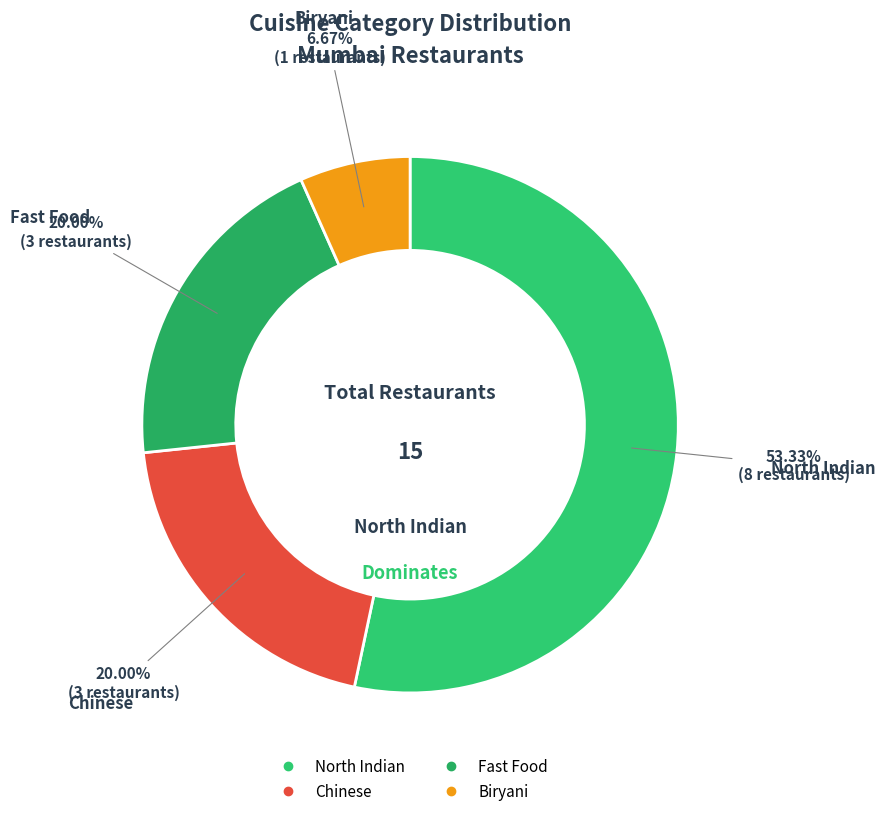

Is there any slice that represents more than half of the pie?

Yes